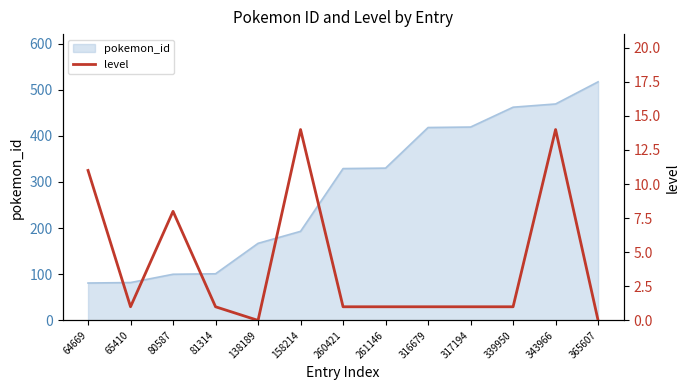

Reading right to left, transcribe all the data shown in this chart.

365607=0	343966=14	339950=1	317194=1	316679=1	261146=1	260421=1	158214=14	138189=0	81314=1	80587=8	65410=1	64669=11